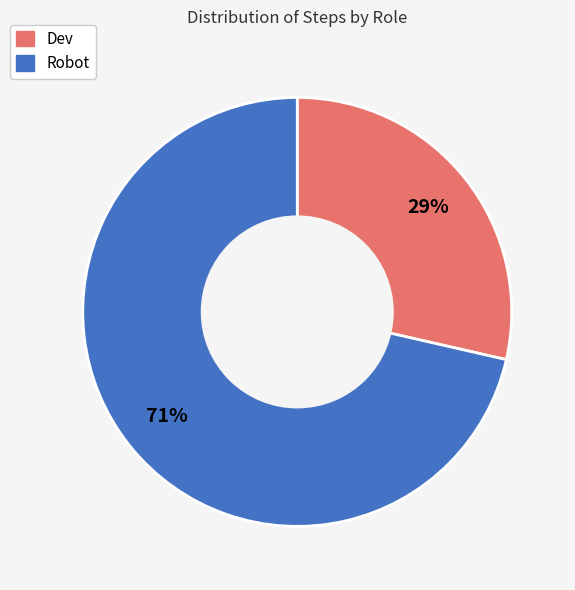

Count the number of slices in the pie.

2